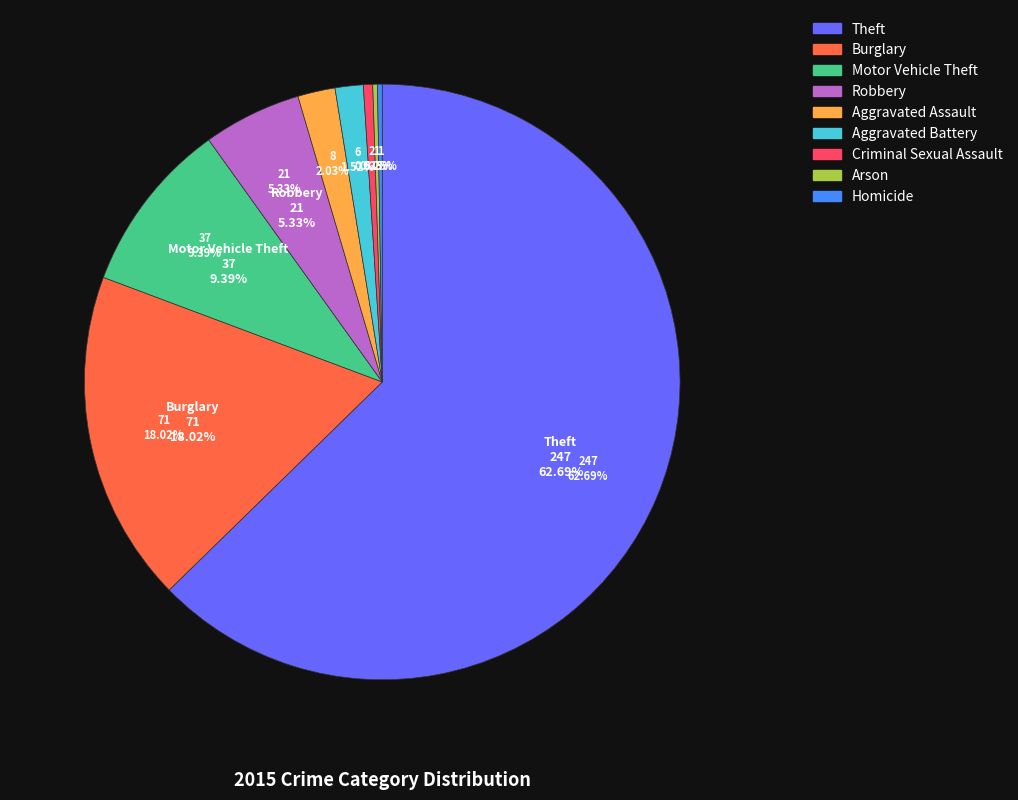

To the nearest percent, what is the combined percentage of Burglary and Criminal Sexual Assault?

19%